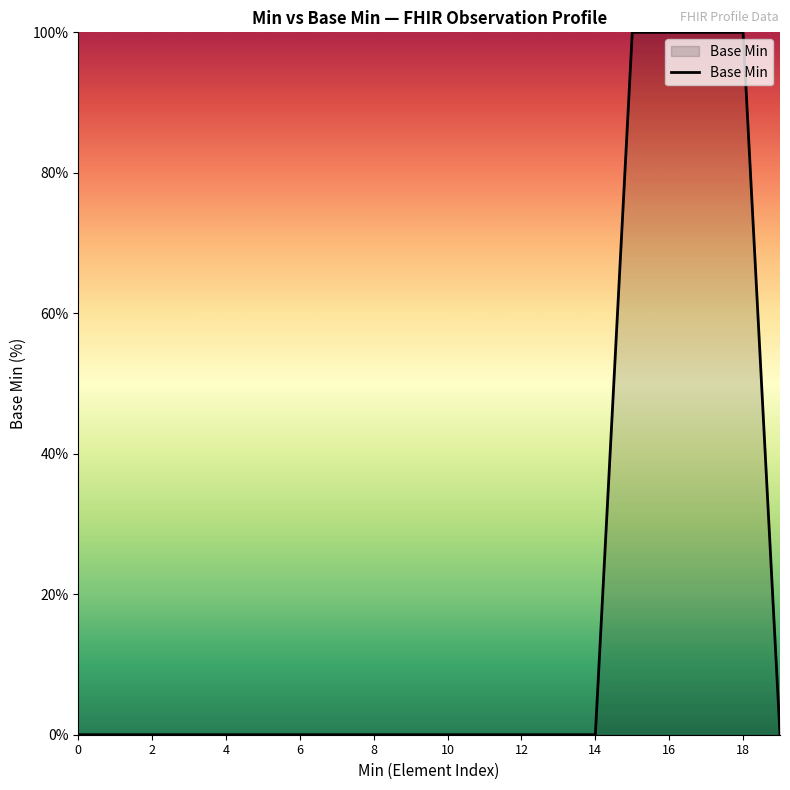

What is the difference between the maximum and minimum values?

100